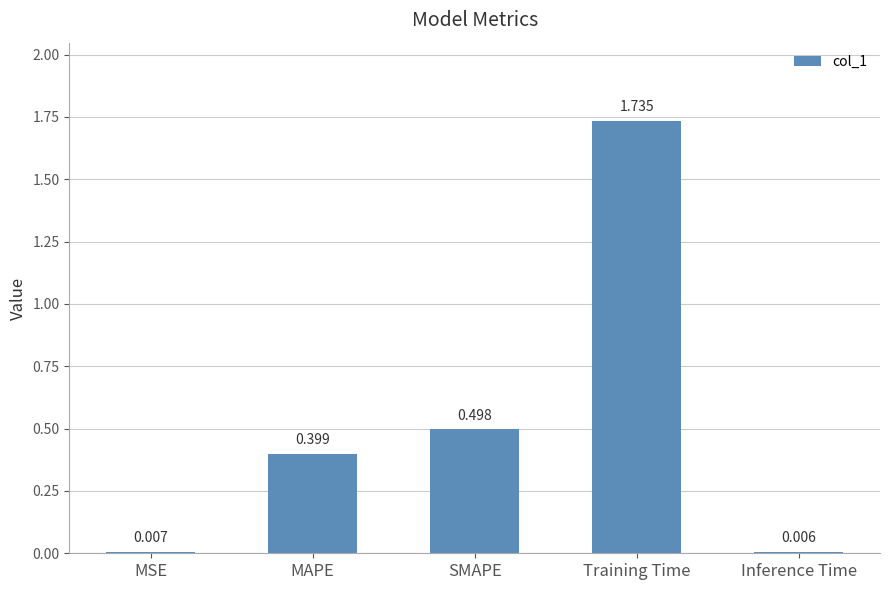

Where is the data nearest to the value 0?

Inference Time